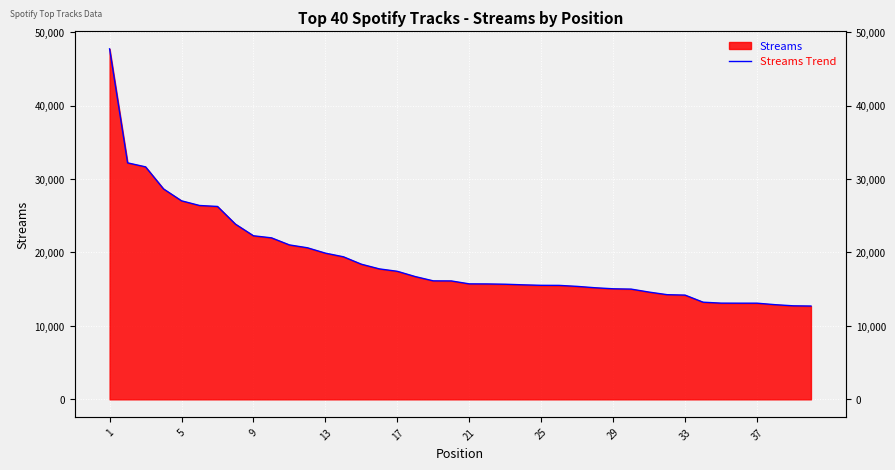

Reading right to left, list all the values displayed in this chart.

12702	12734	12889	13091	13092	13097	13227	14190	14249	14600	15007	15051	15191	15378	15513	15522	15588	15672	15710	15720	16119	16129	16709	17430	17758	18395	19407	19902	20633	21021	21986	22266	23846	26258	26389	27025	28641	31648	32192	47711